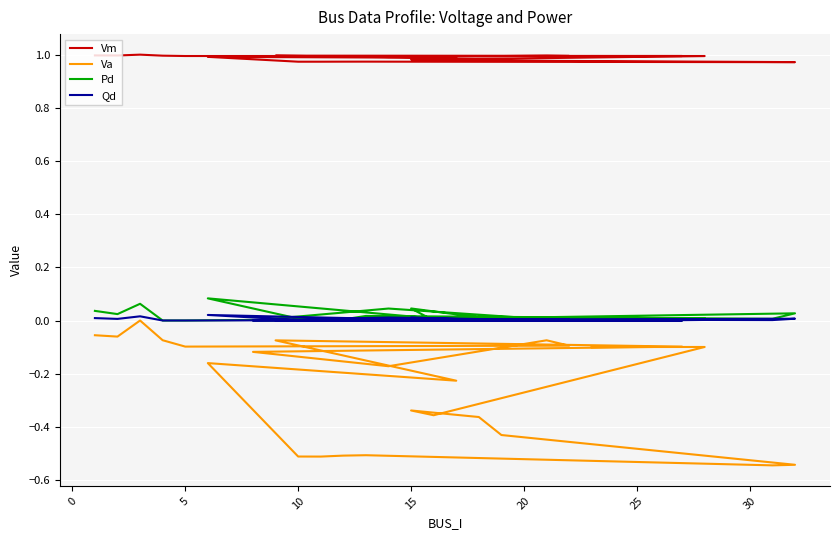

How many lines are shown in the chart?

4